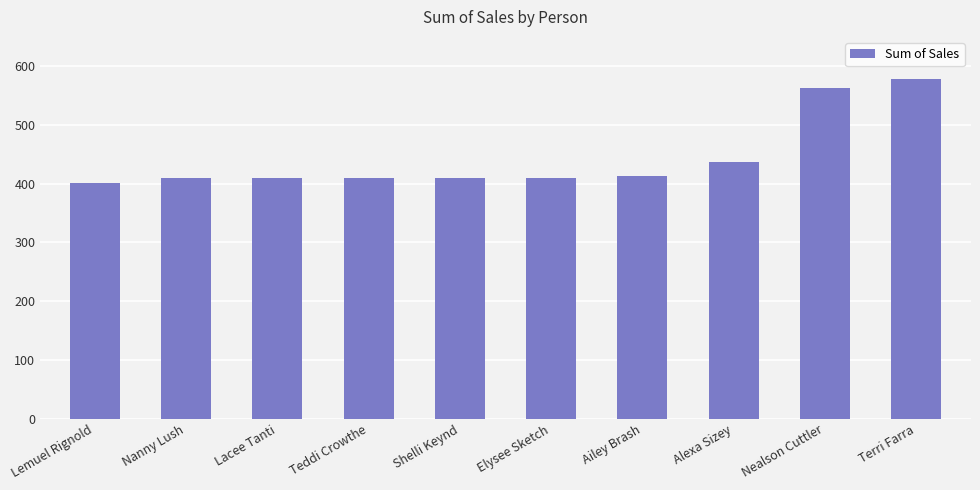

True or false: the data shows 563.4 at Nealson Cuttler.

True